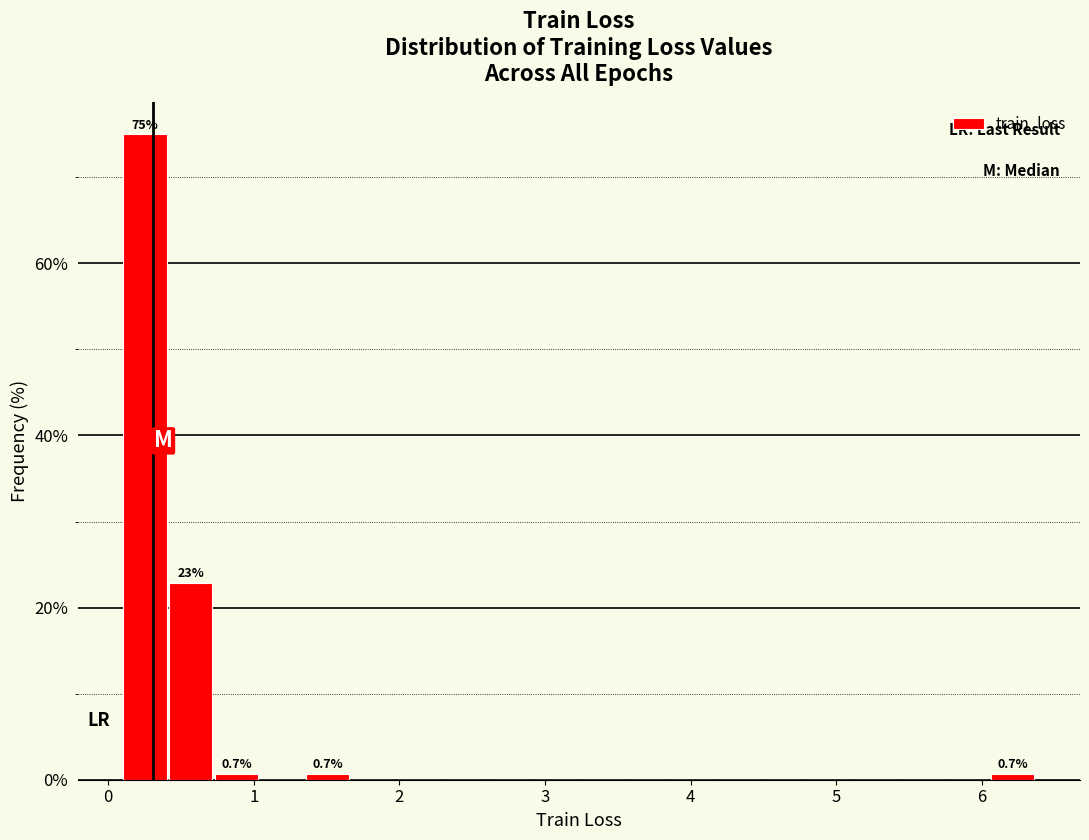

Around what value on the x-axis is the tallest bar? Give the approximate position of its centre, as read against the axis.

0.3